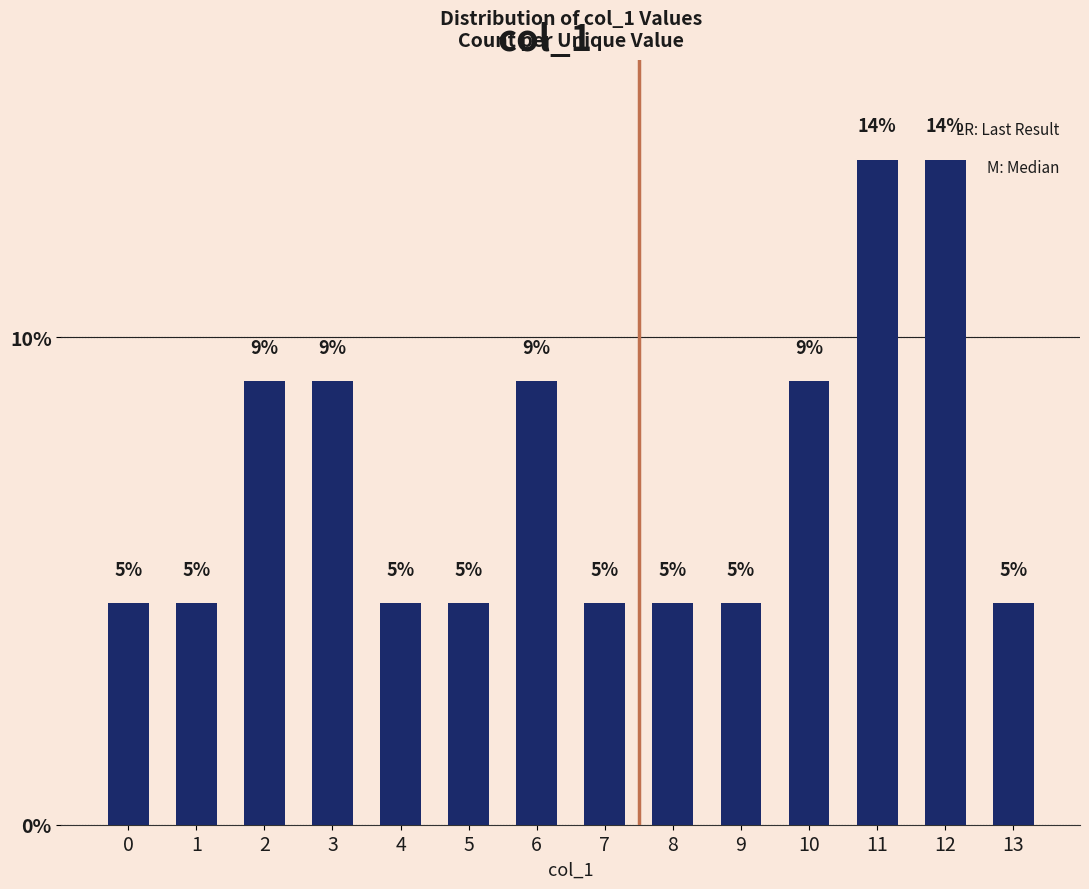

Are the bars horizontal?

No